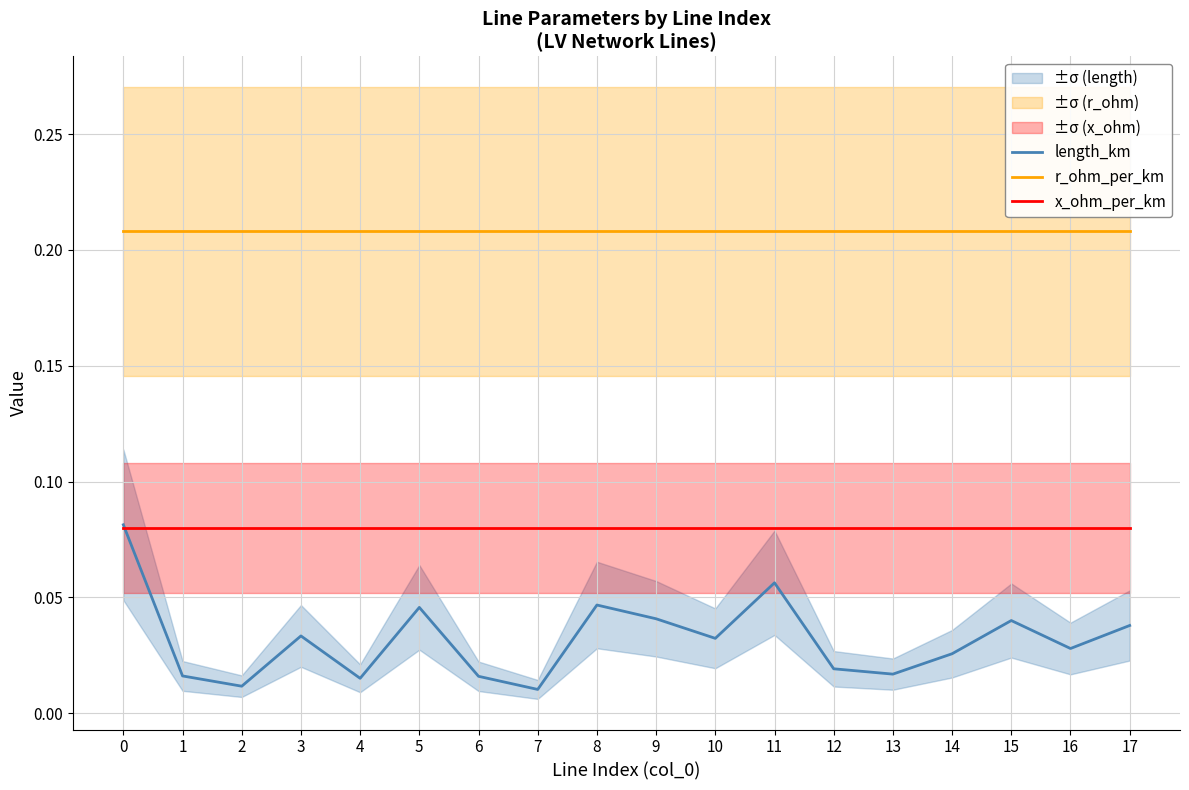

At 17, list the series in order from smallest to largest.

length_km, x_ohm_per_km, r_ohm_per_km